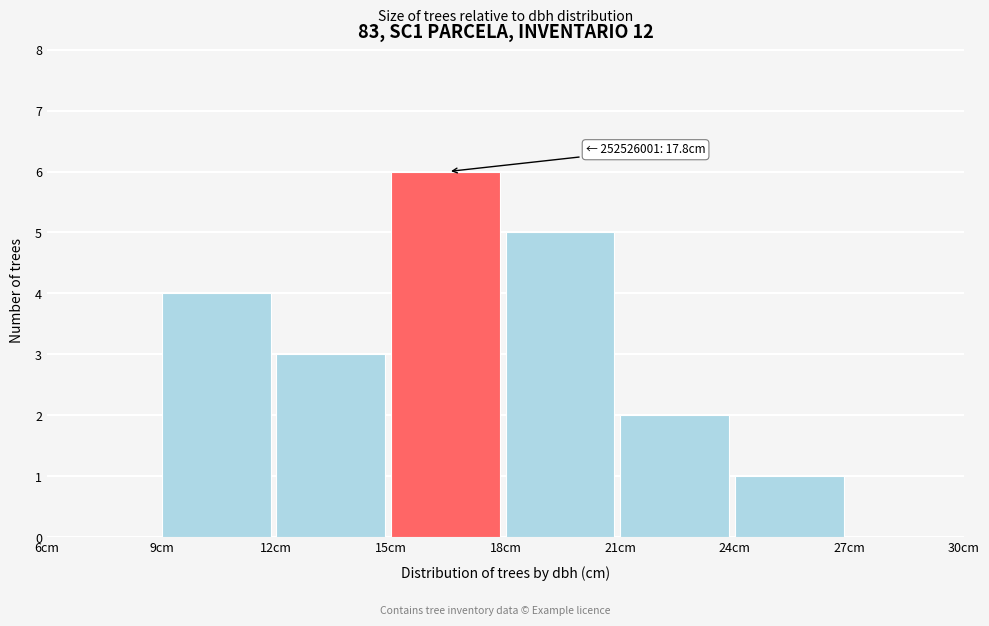

Which range on the x-axis has the tallest bar?

15 to 18